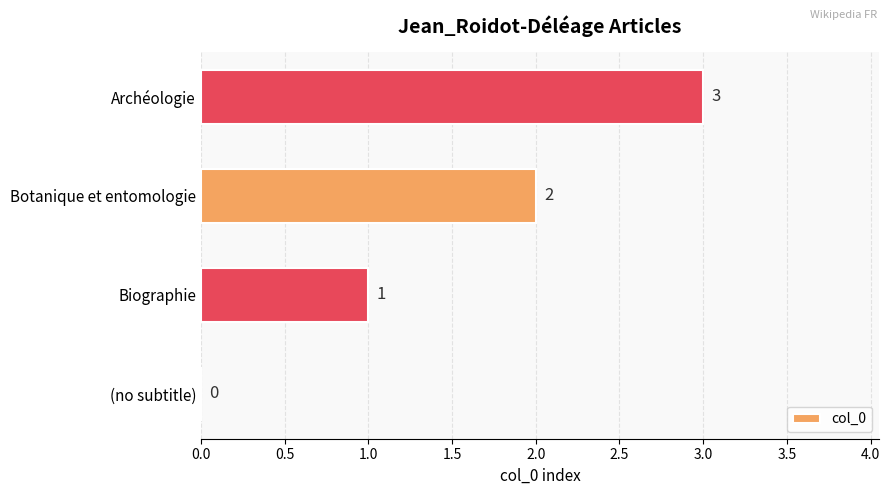

Approximately how many times larger is the value at Botanique et entomologie compared to Archéologie?

0.7